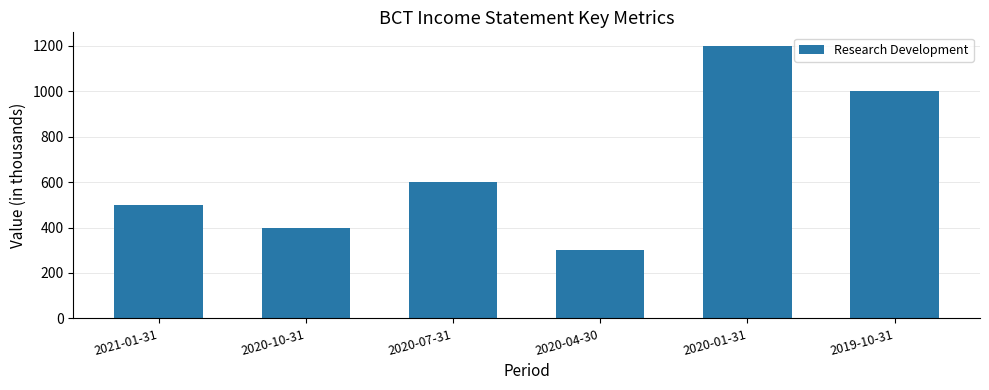

What is the value of the 3rd bar from the left?

600